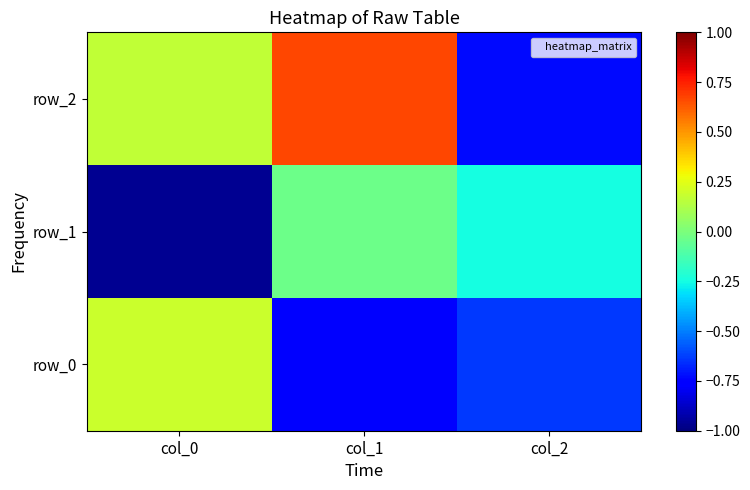

How many categories are shown in the chart?

3